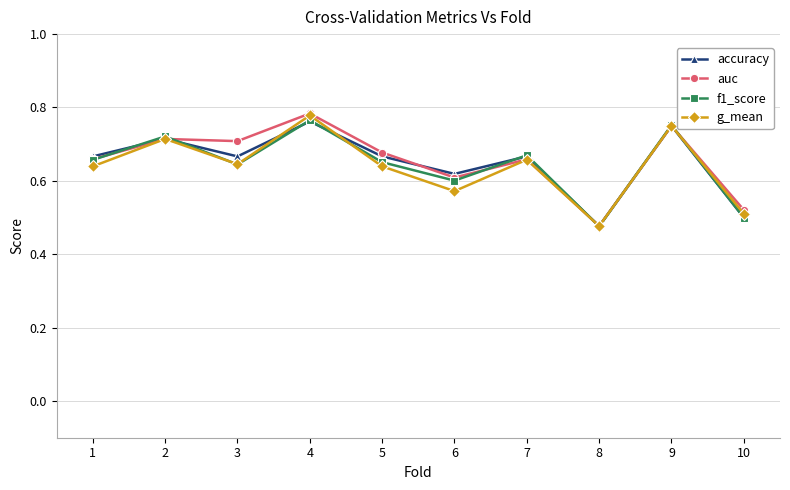

Where is the first local maximum for f1_score?

2